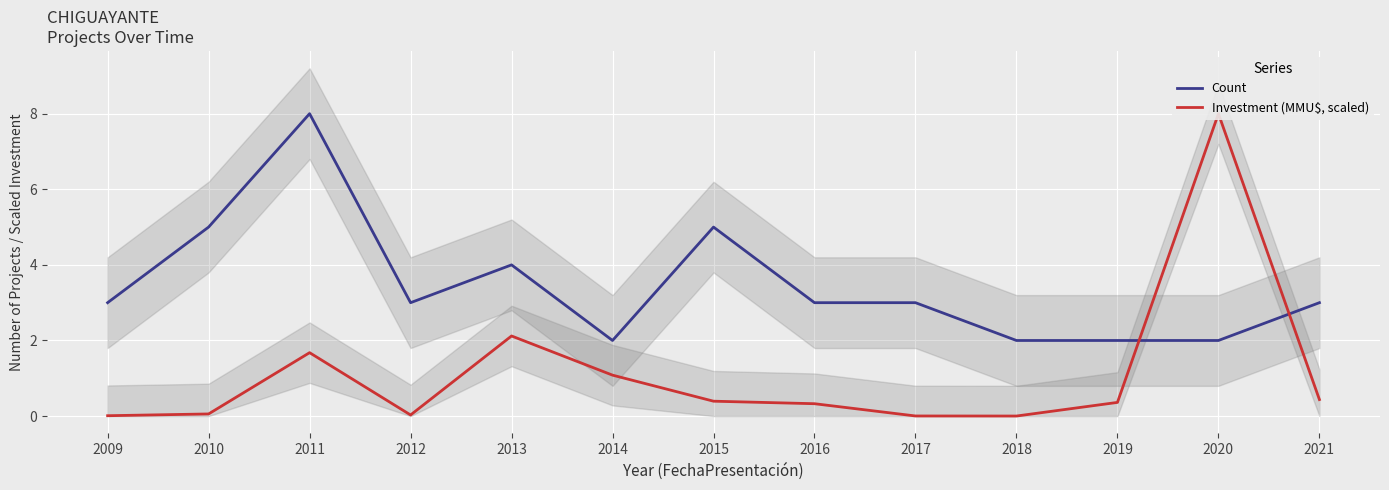

At which category is the sum across all series the highest?

2020